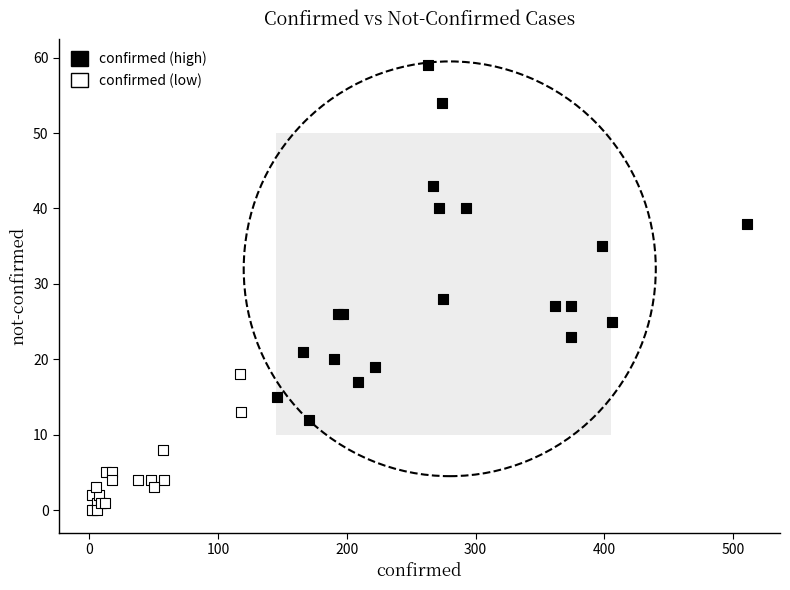

Which series has the widest spread of Y values?

confirmed (high)